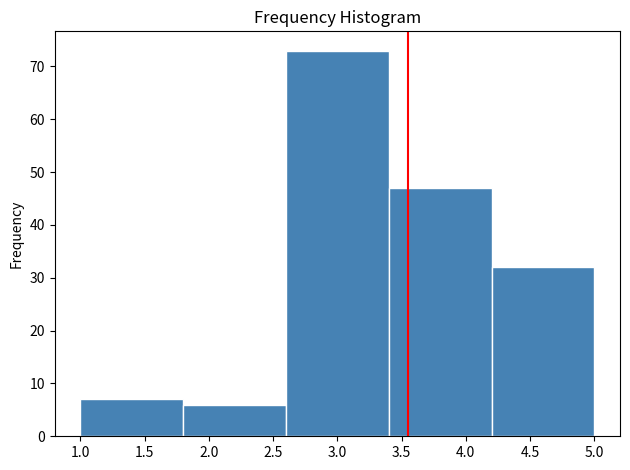

Reading left to right, list every bar in this chart as the range it spans on the x-axis followed by its height. The values are not printed on the chart, so give them approximately, as read against the axis.

1.0 to 1.8: 7
1.8 to 2.6: 6
2.6 to 3.4: 73
3.4 to 4.2: 47
4.2 to 5.0: 32